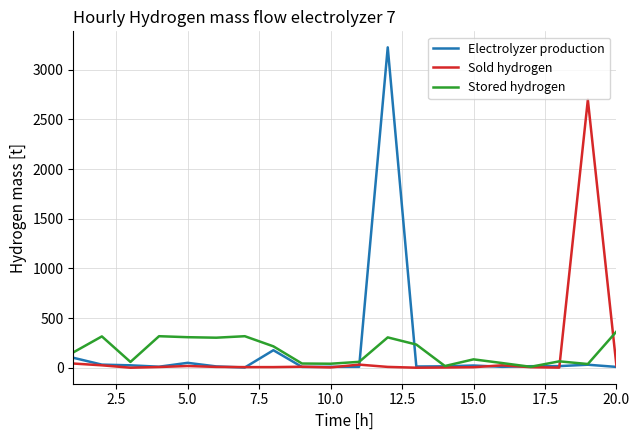

Which series has the widest spread of values?

Electrolyzer production